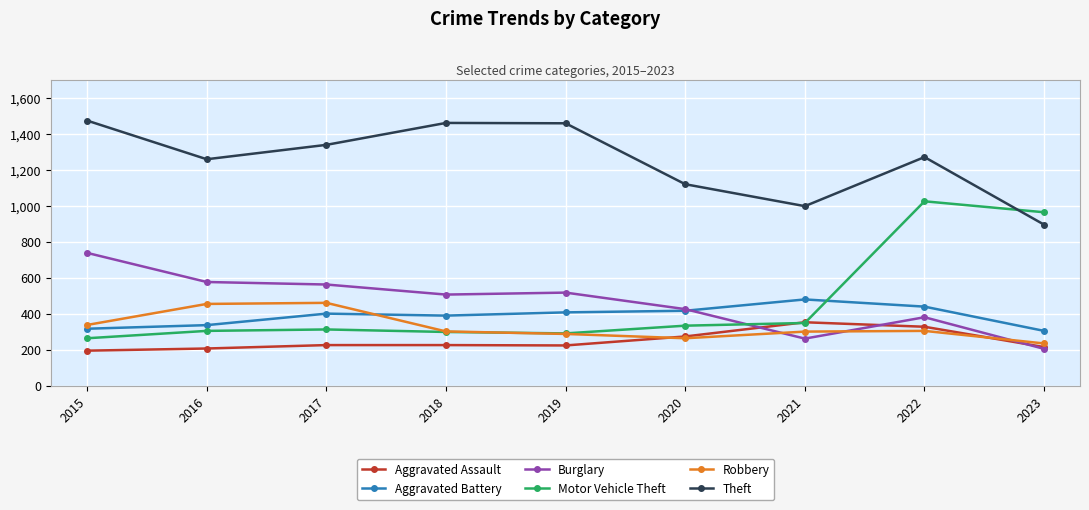

True or false: Burglary has a value of 130 at 2022.

False